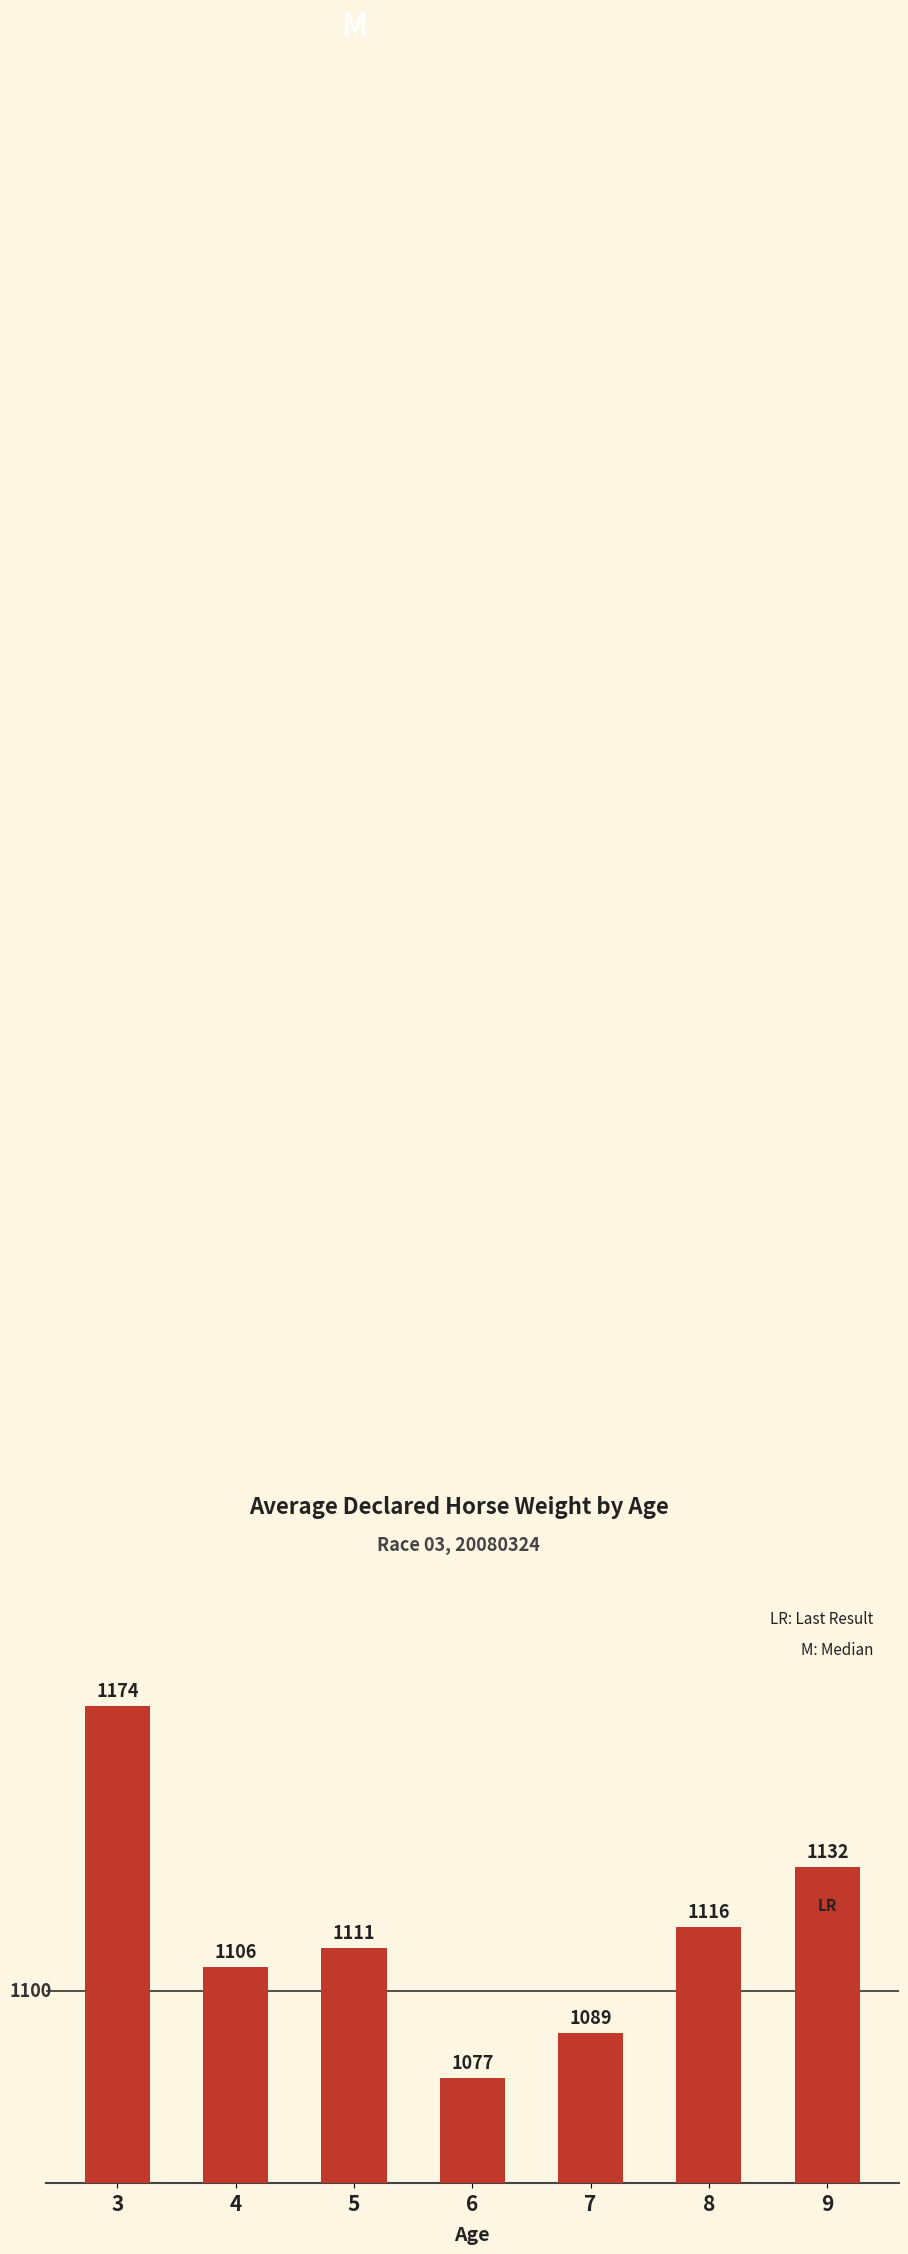

What is the sum of the values at 3 and 9?

2306.0